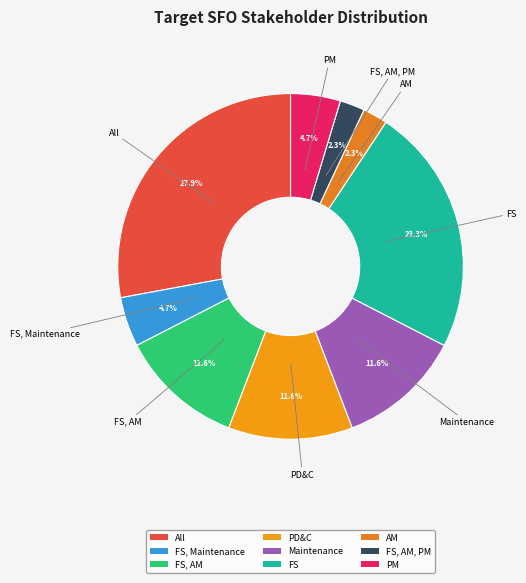

To the nearest percent, what is the average slice percentage?

11%